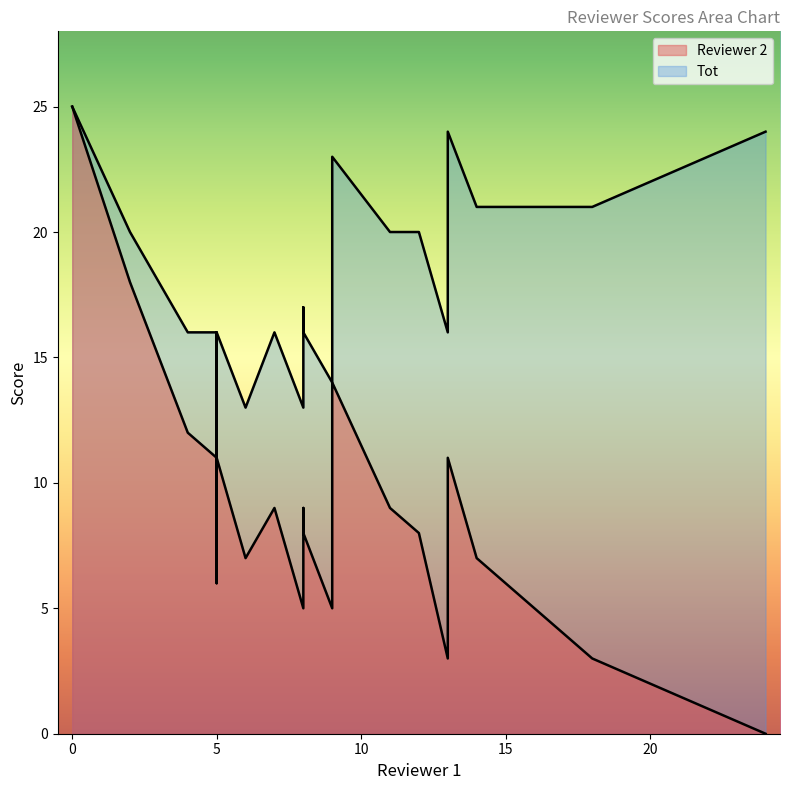

What is the difference between the maximum and minimum values in the Reviewer 2 series?

25